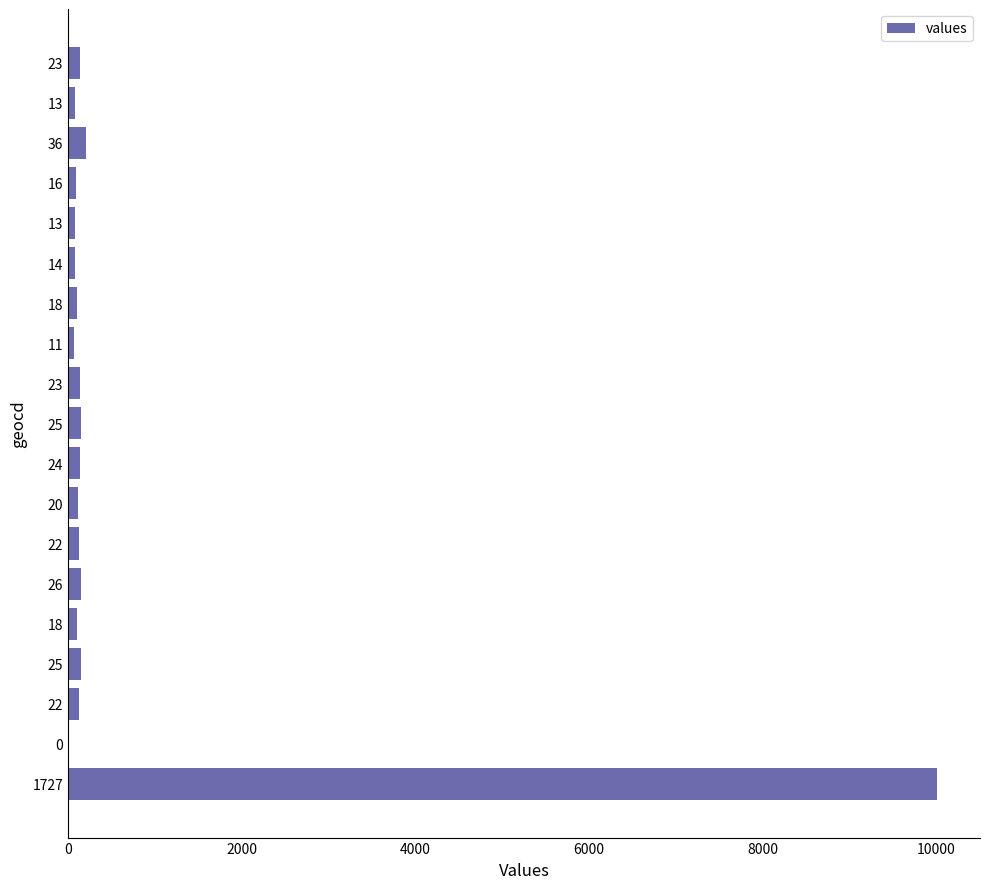

How many values are above zero?

18